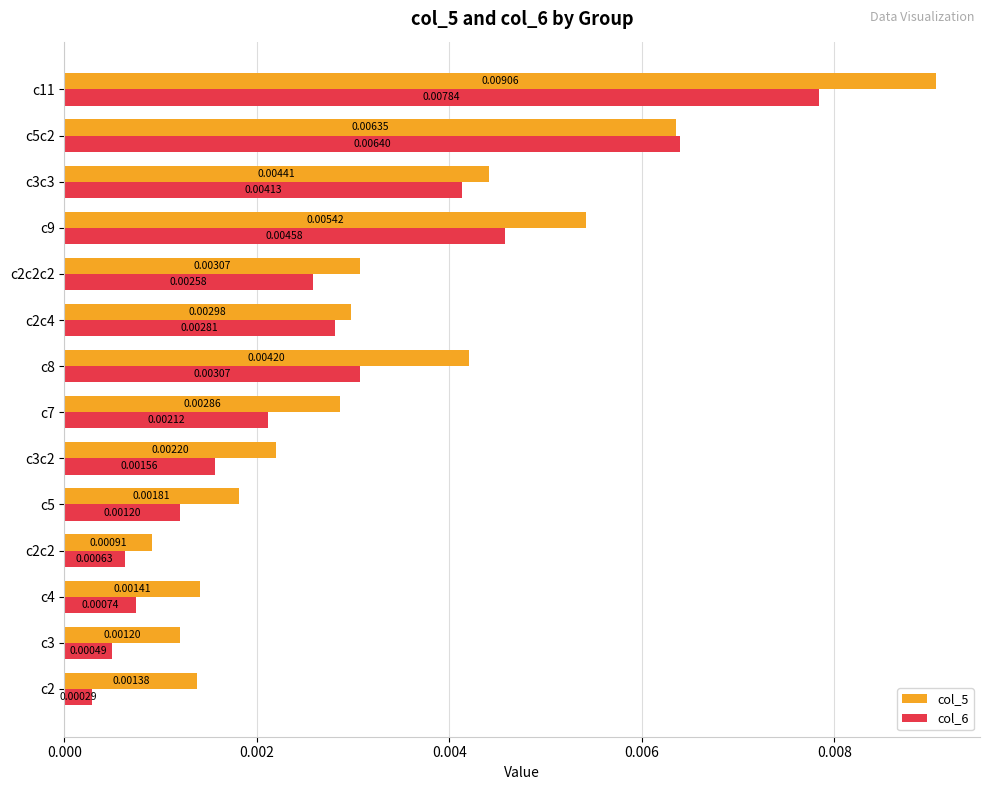

Which category has the highest value across all series?

c11